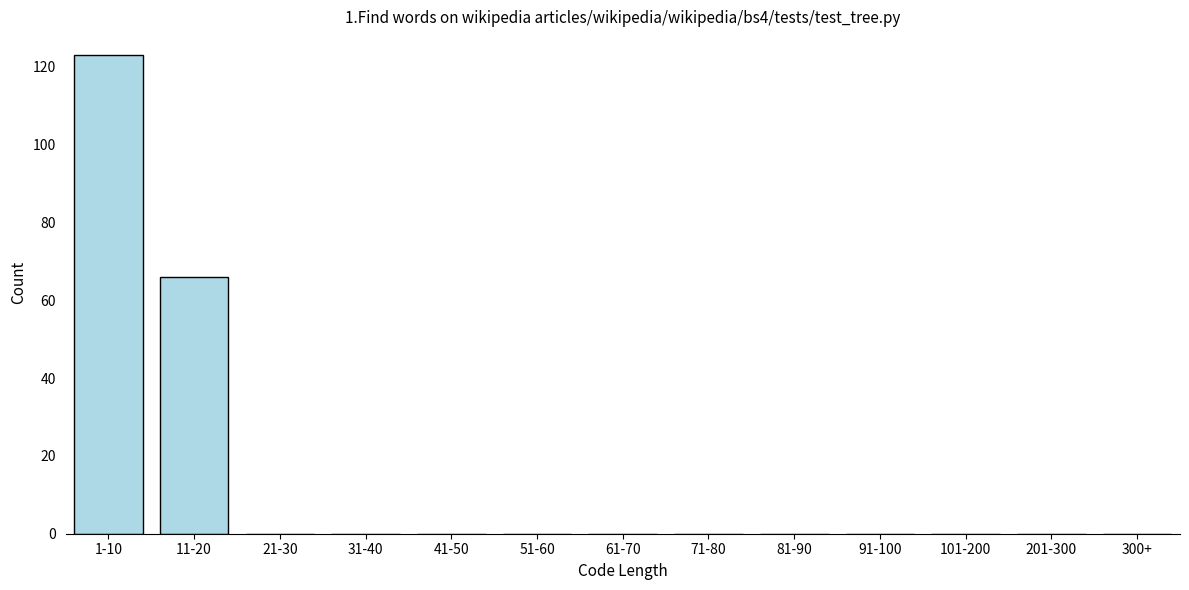

Reading right to left, what are all the values shown in this chart?

300+=0	201-300=0	101-200=0	91-100=0	81-90=0	71-80=0	61-70=0	51-60=0	41-50=0	31-40=0	21-30=0	11-20=66	1-10=123